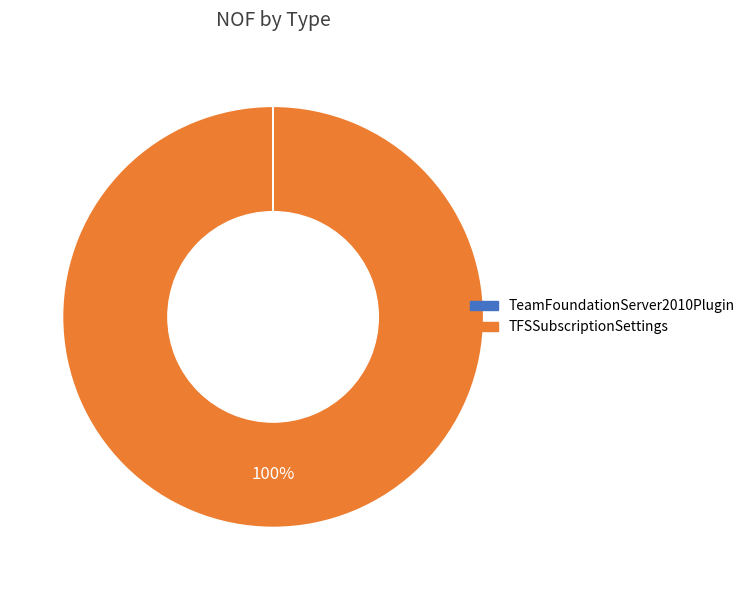

The TFSSubscriptionSettings slice represents 100% of the pie. True or false?

True